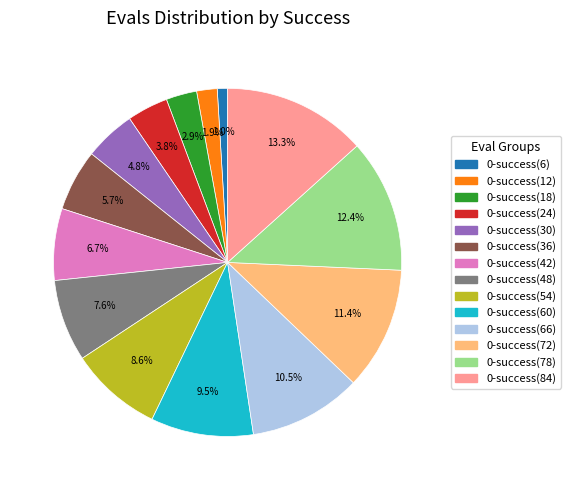

Which slice is the largest?

0-success(84)